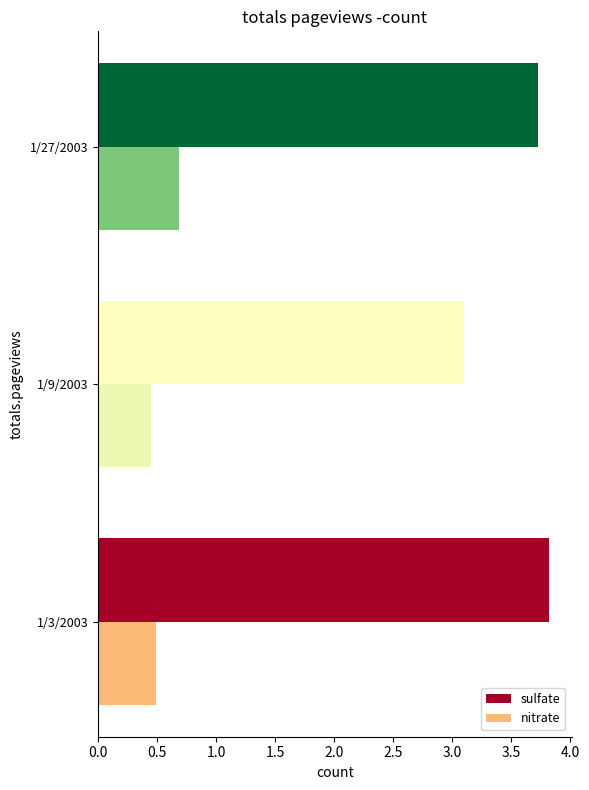

The value of nitrate at 1/3/2003 is 0.8. True or false?

False